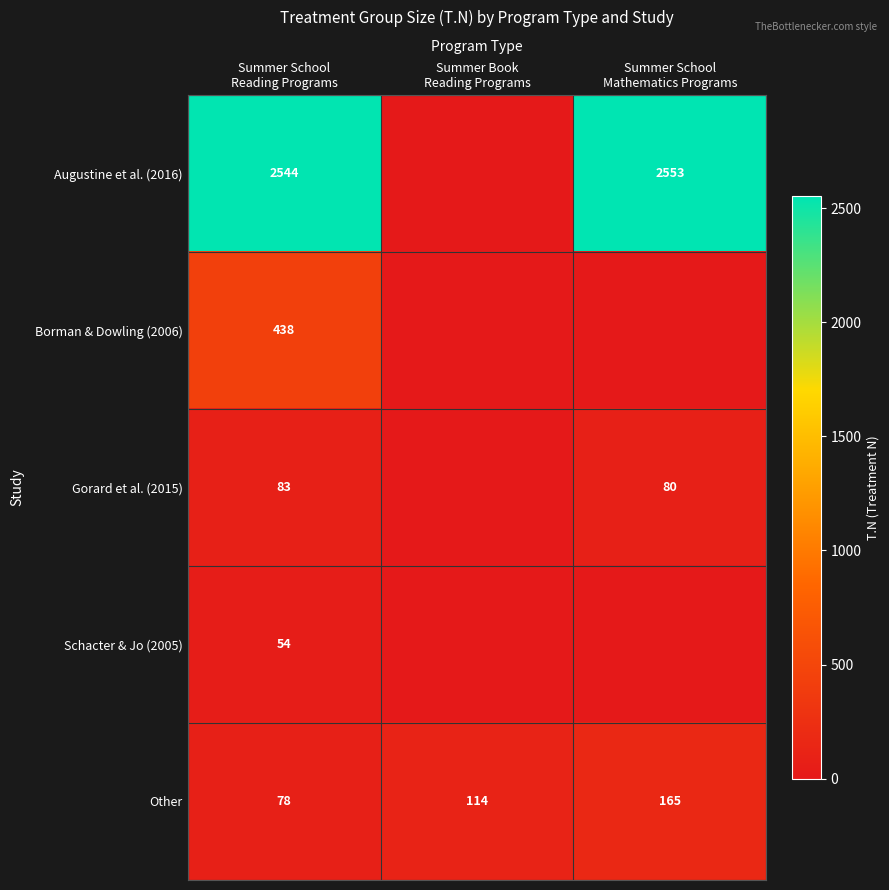

What is the average value of the Other series?

119